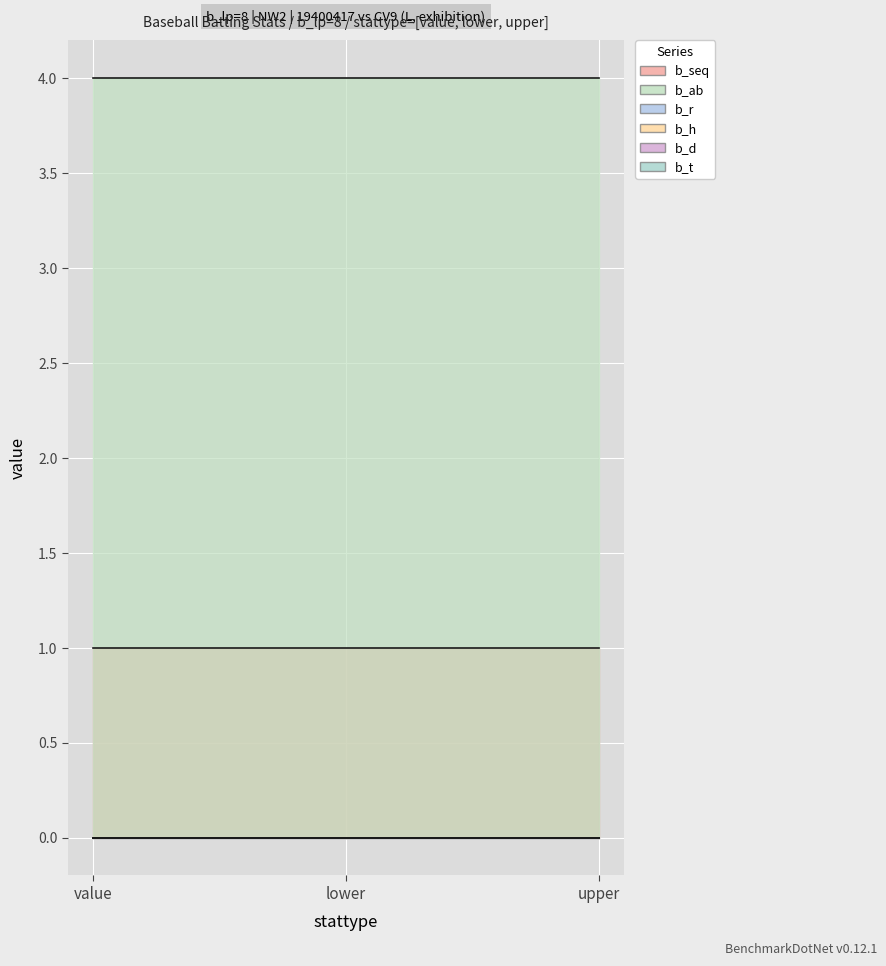

How many lines are shown in the chart?

6